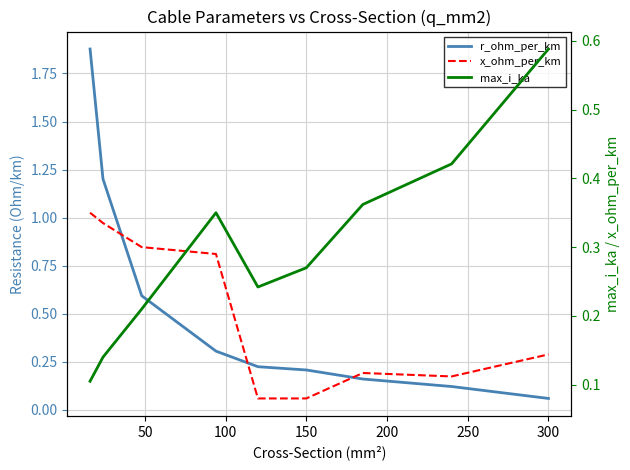

At 300, list the series in order from smallest to largest.

r_ohm_per_km, x_ohm_per_km, max_i_ka